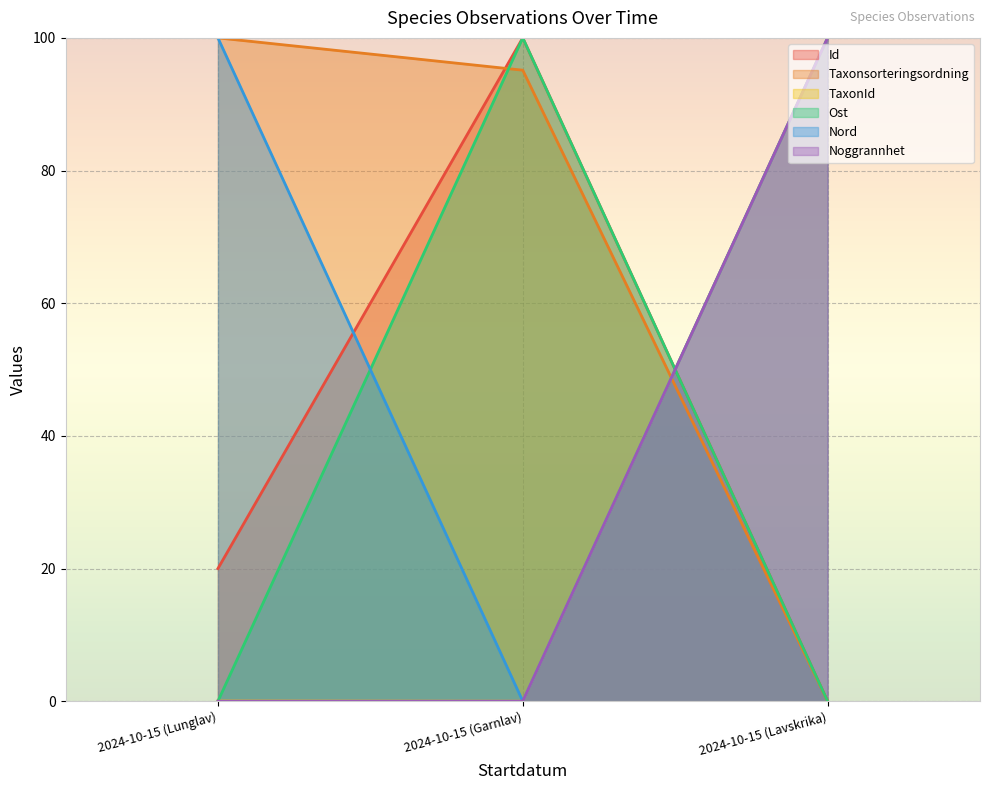

Reading right to left, extract all data points from this chart.

Id: 2024-10-15 (Lavskrika)=0.0	2024-10-15 (Garnlav)=100.0	2024-10-15 (Lunglav)=20.0
Taxonsorteringsordning: 2024-10-15 (Lavskrika)=0.0	2024-10-15 (Garnlav)=95.1	2024-10-15 (Lunglav)=100.0
TaxonId: 2024-10-15 (Lavskrika)=100.0	2024-10-15 (Garnlav)=0.0	2024-10-15 (Lunglav)=0.0
Ost: 2024-10-15 (Lavskrika)=0.0	2024-10-15 (Garnlav)=100.0	2024-10-15 (Lunglav)=0.0
Nord: 2024-10-15 (Lavskrika)=100.0	2024-10-15 (Garnlav)=0.0	2024-10-15 (Lunglav)=100.0
Noggrannhet: 2024-10-15 (Lavskrika)=100.0	2024-10-15 (Garnlav)=0.0	2024-10-15 (Lunglav)=0.0